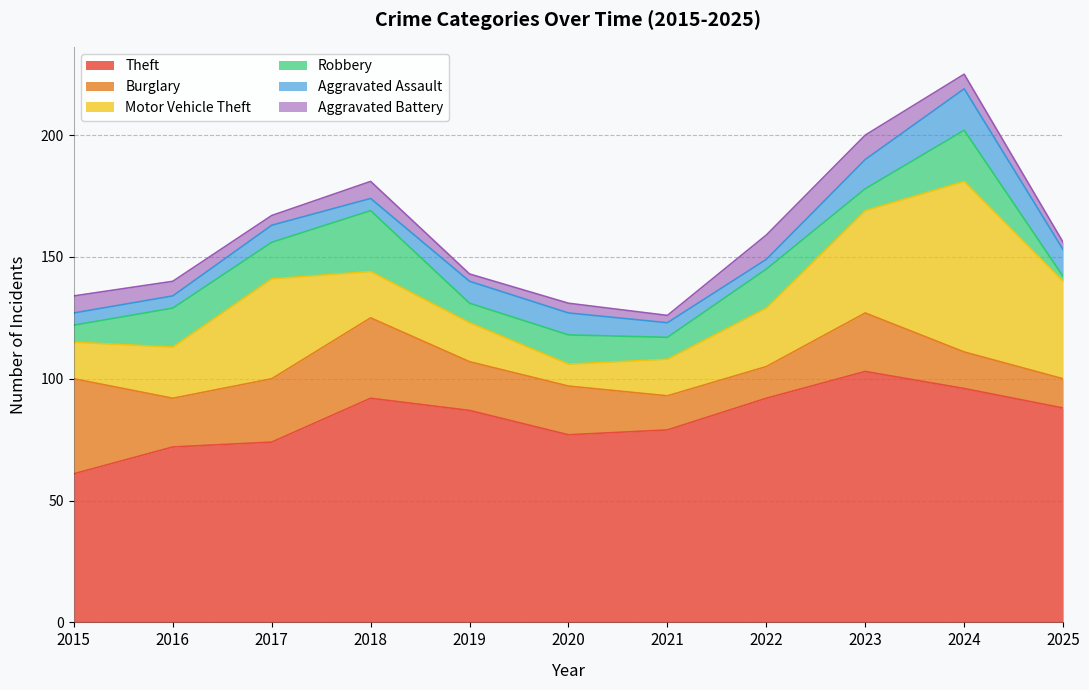

What is the total value across all series at 2022?

159